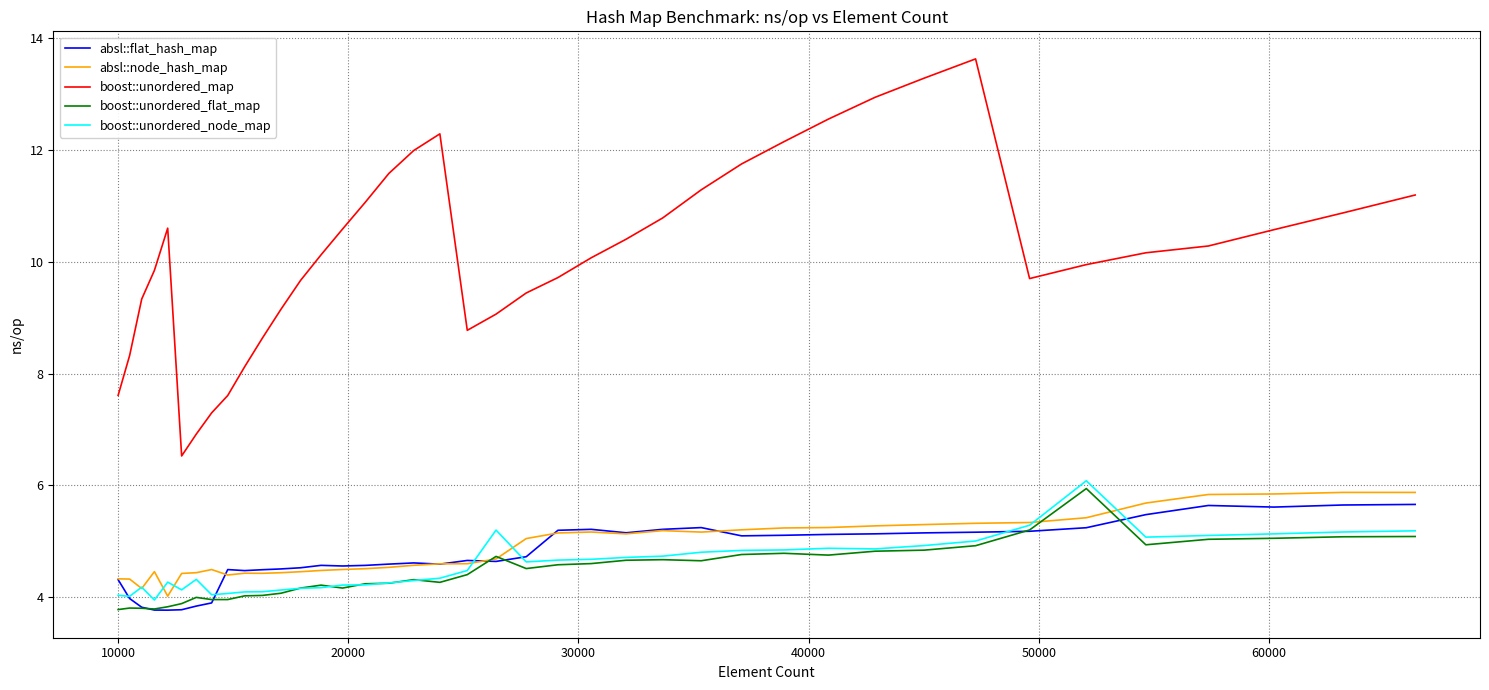

What is the maximum value for boost::unordered_node_map?

6.1